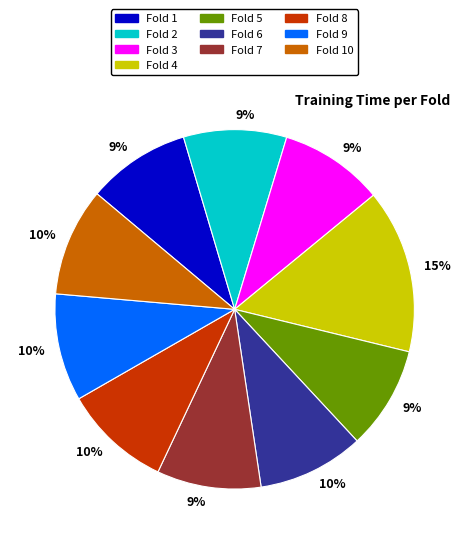

To the nearest percent, what is the average slice percentage?

10%